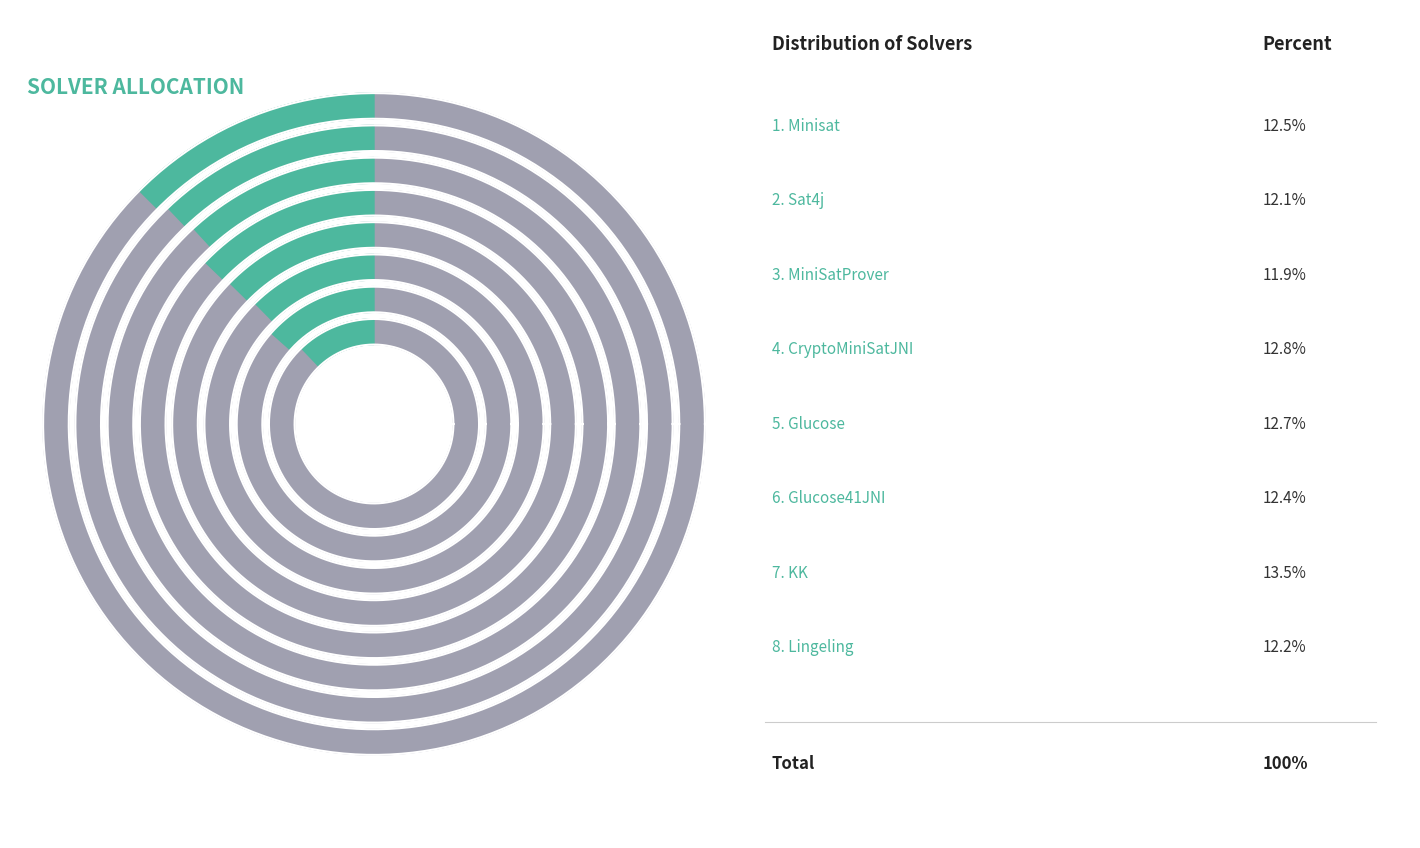

The Sat4j slice represents 22% of the pie. True or false?

False